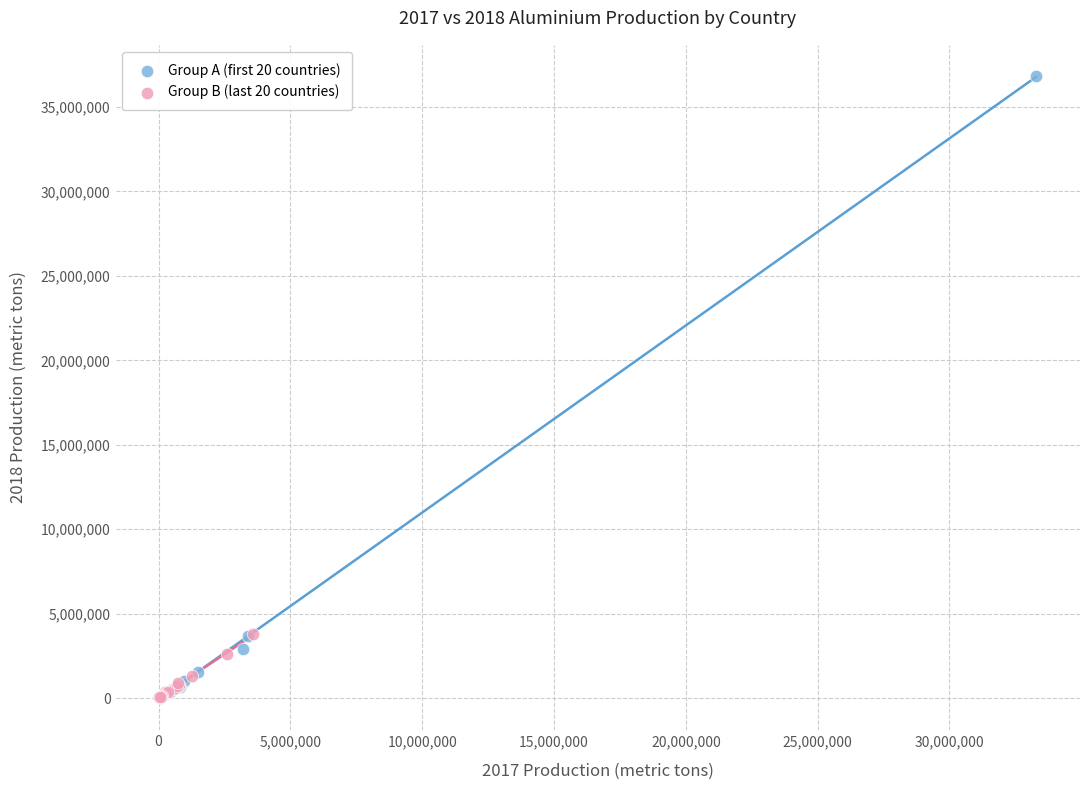

Which series reaches the maximum Y coordinate?

Group A (first 20 countries)